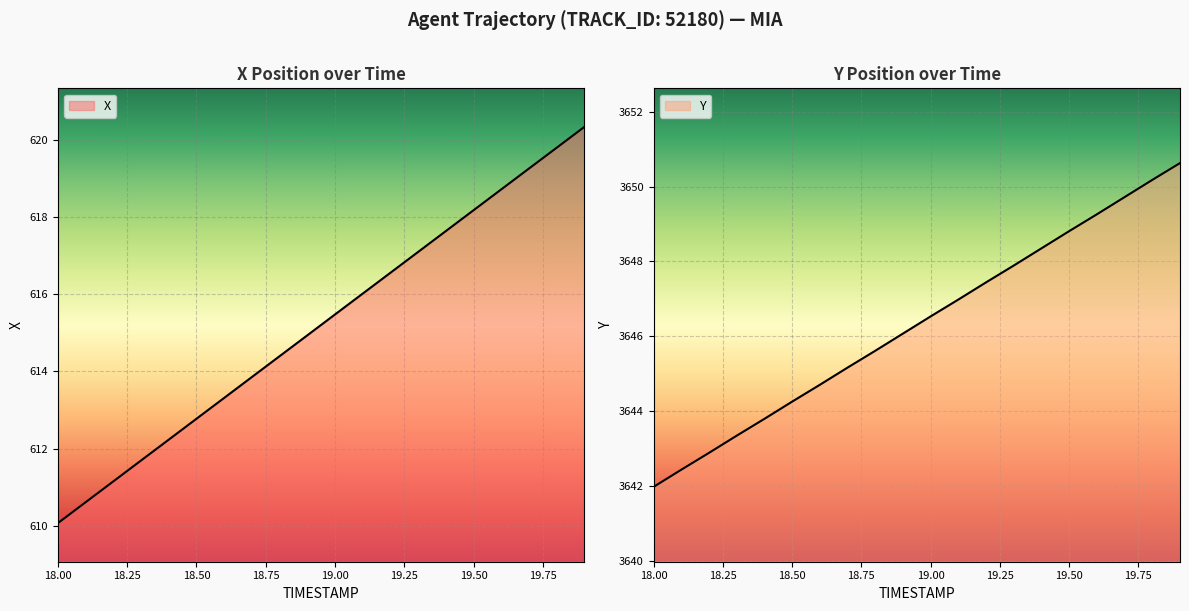

What is the value of the X point at the 17th from the left?

618.7